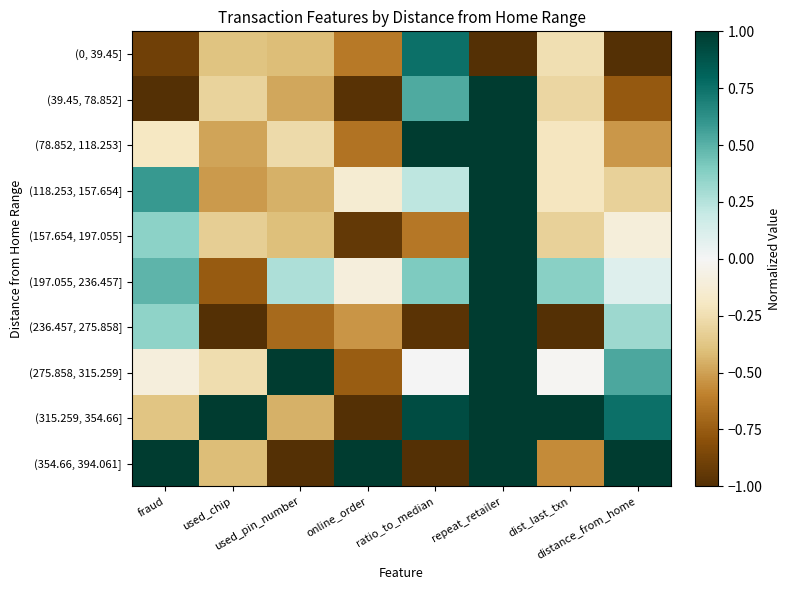

Count the number of data series in this chart.

10